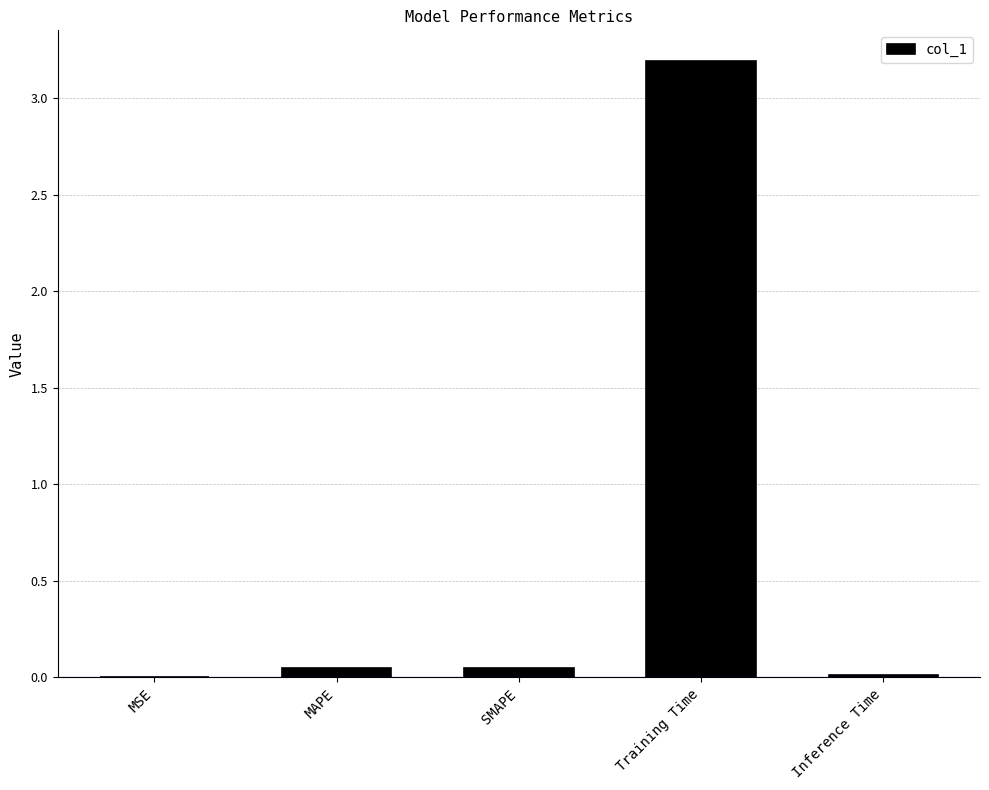

The chart shows a value of 4.8 at Training Time. True or false?

False